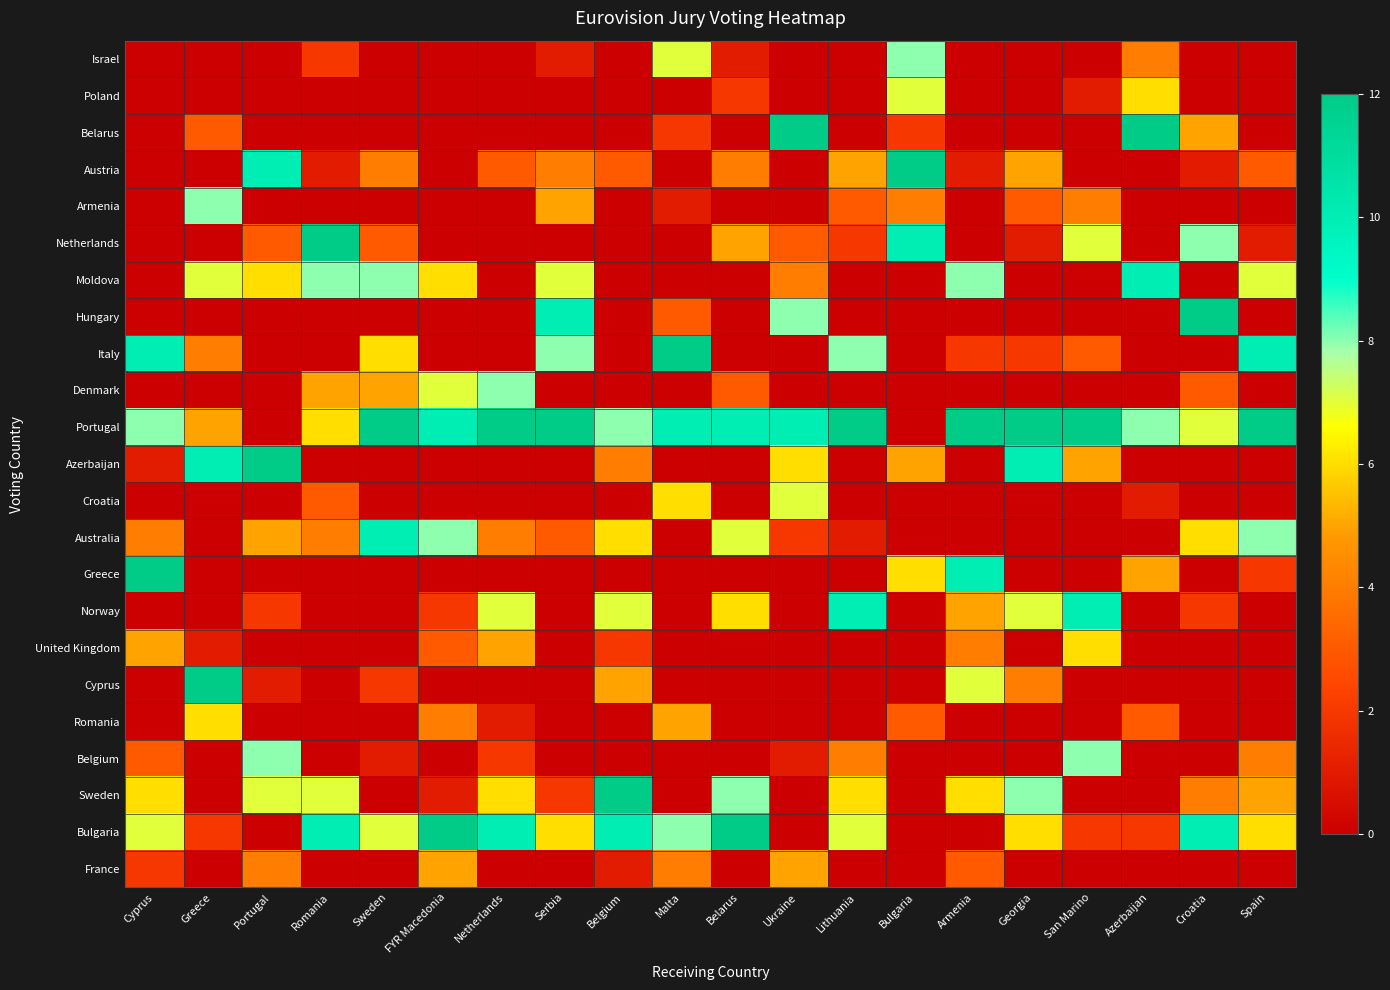

Which has a higher value, Belgium or Portugal?

Belgium